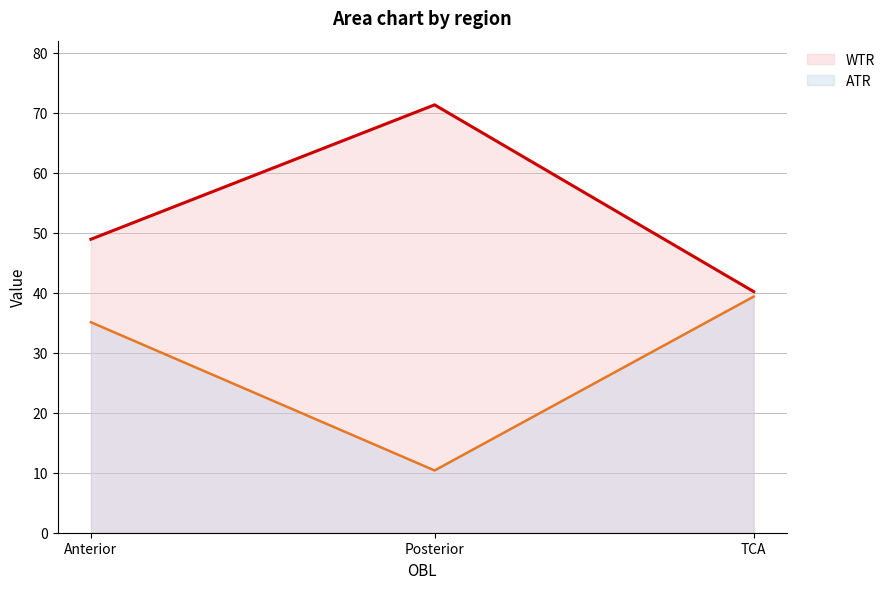

Reading left to right, list all the values displayed in this chart.

ATR: Anterior=35.1	Posterior=10.4	TCA=39.4
WTR: Anterior=48.9	Posterior=71.3	TCA=40.2